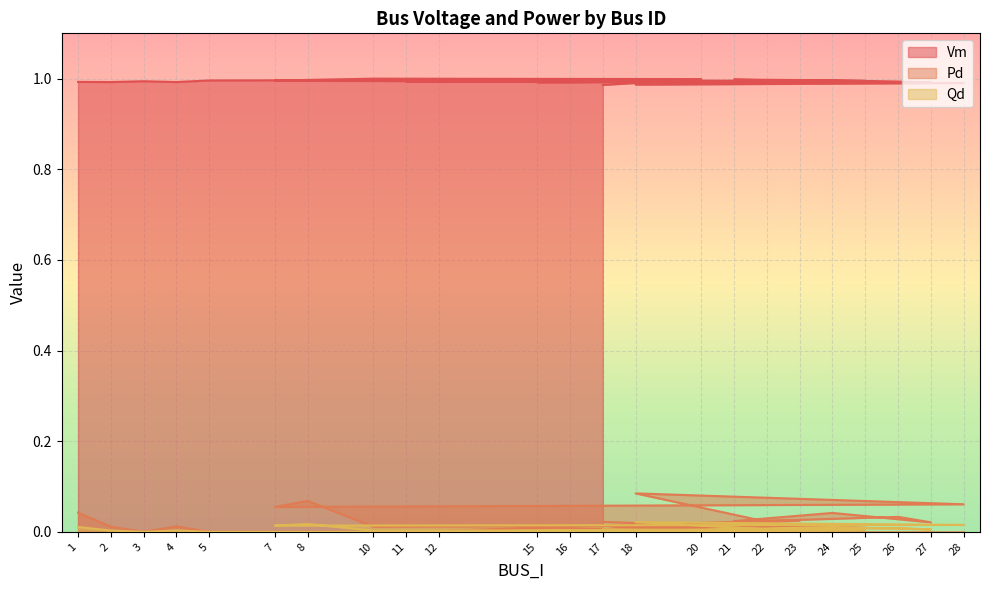

Reading left to right, list all the values displayed in this chart.

Vm: 1.0	1.0	1.0	1.0	1.0	1.0	1.0	1.0	1.0	1.0	1.0	1.0	1.0	1.0	1.0	1.0	1.0	1.0	1.0	1.0	1.0	1.0	1.0
Pd: 0.0	0.0	0.0	0.0	0.0	0.0	0.0	0.0	0.0	0.0	0.0	0.0	0.0	0.0	0.0	0.0	0.1	0.1	0.1	0.1	0.0	0.0	0.0
Qd: 0.0	0.0	0.0	0.0	0.0	0.0	0.0	0.0	0.0	0.0	0.0	0.0	0.0	0.0	0.0	0.0	0.0	0.0	0.0	0.0	0.0	0.0	0.0